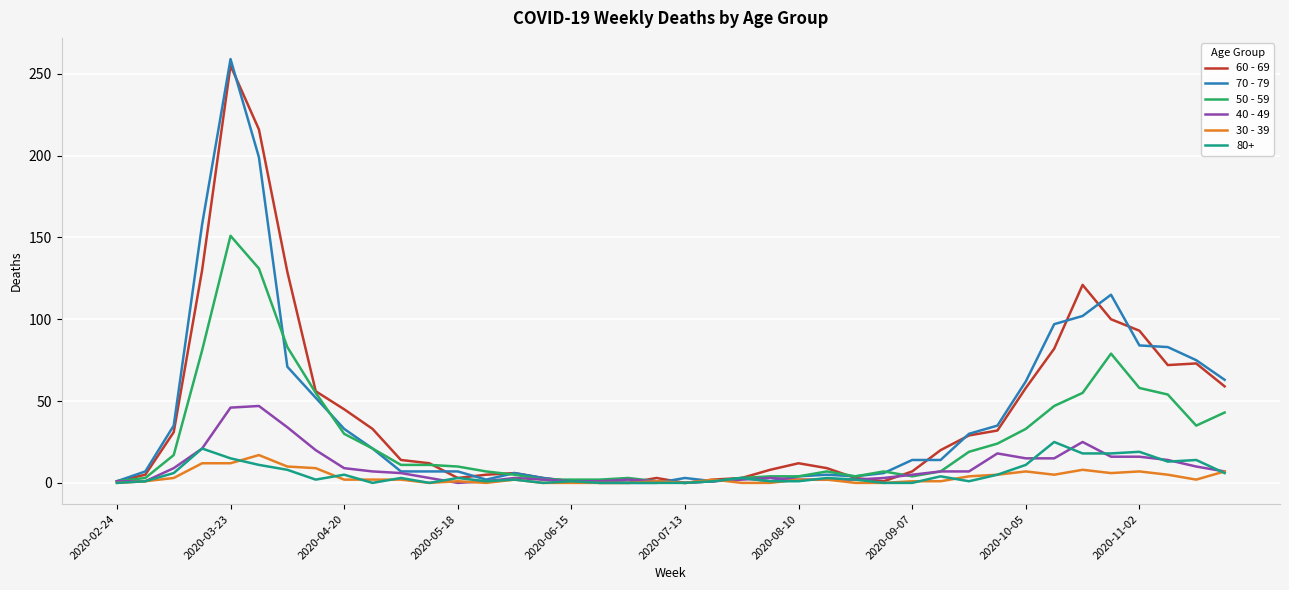

Does the chart have visible grid lines?

Yes